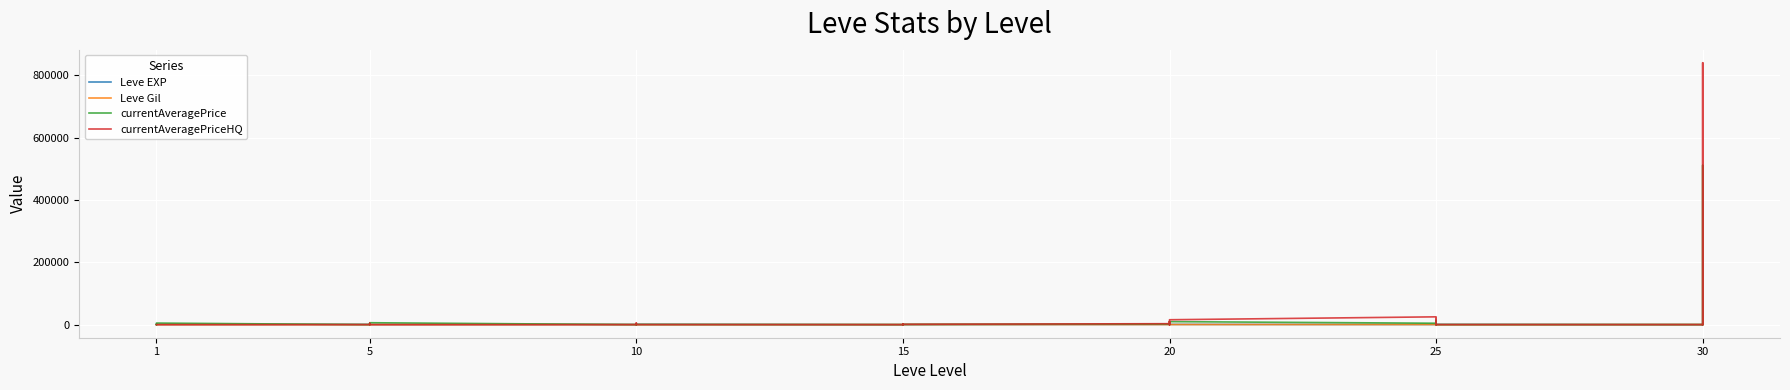

Between 1 and 20, which series saw the biggest shift?

currentAveragePriceHQ